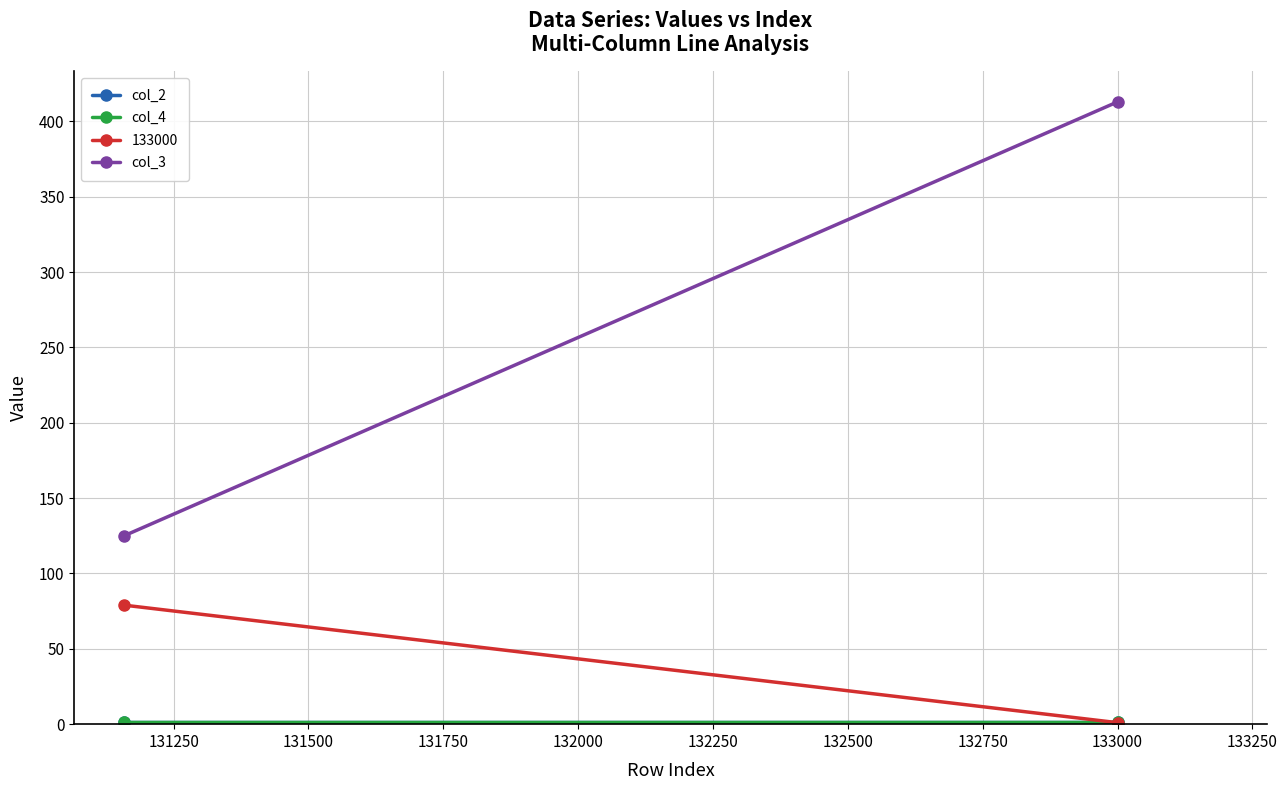

What is the sum of all col_3 values?

538.0